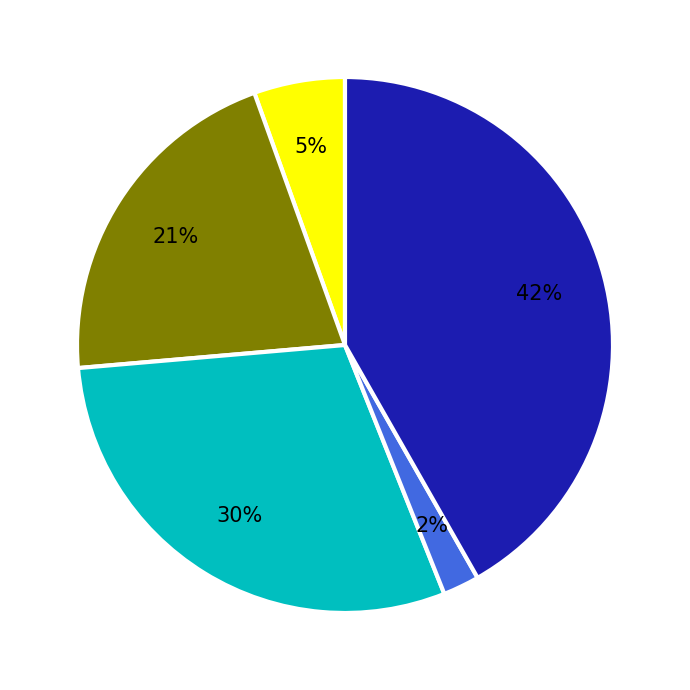

To the nearest percent, what is the average slice percentage?

20%